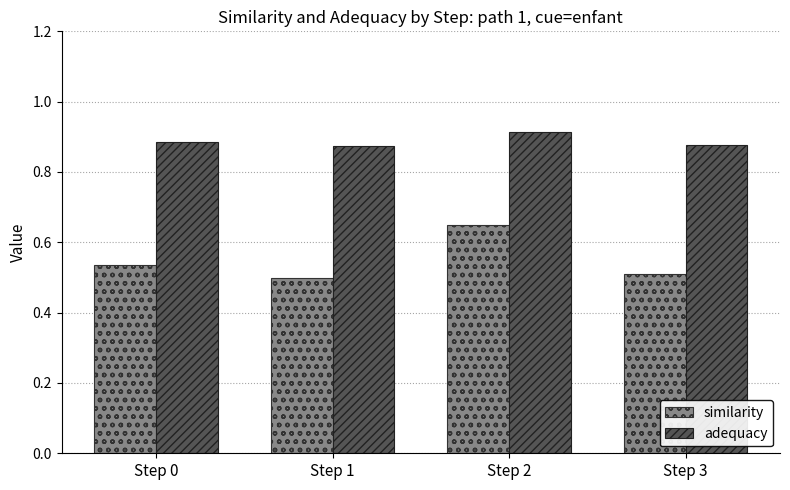

Count the similarity values in the range 0 to 1.

4